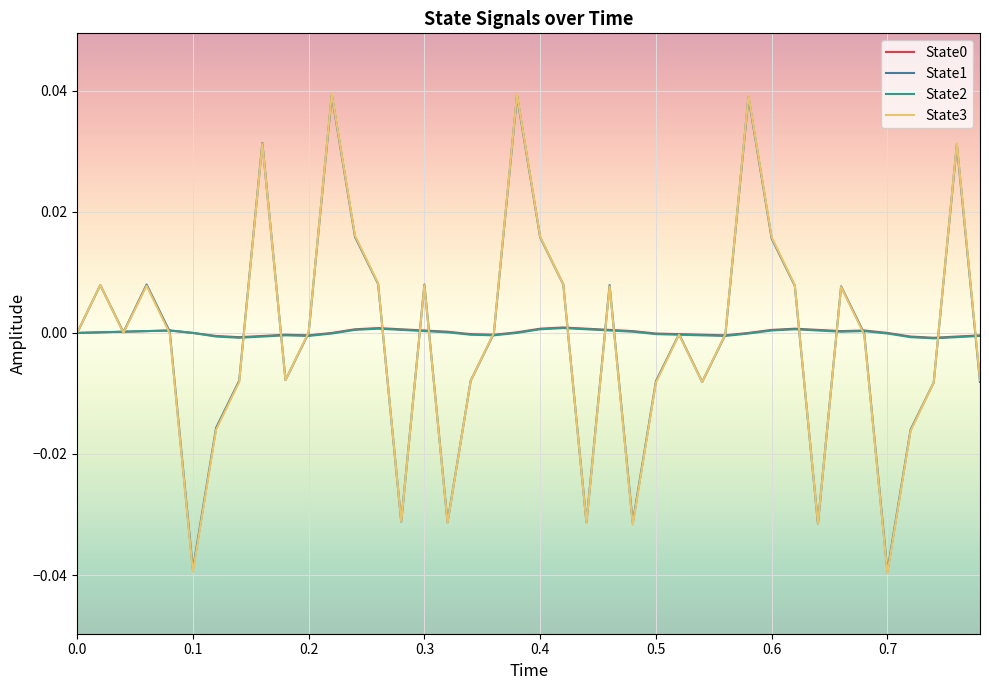

After their last crossing, which series has the higher values: State1 or State2?

State2